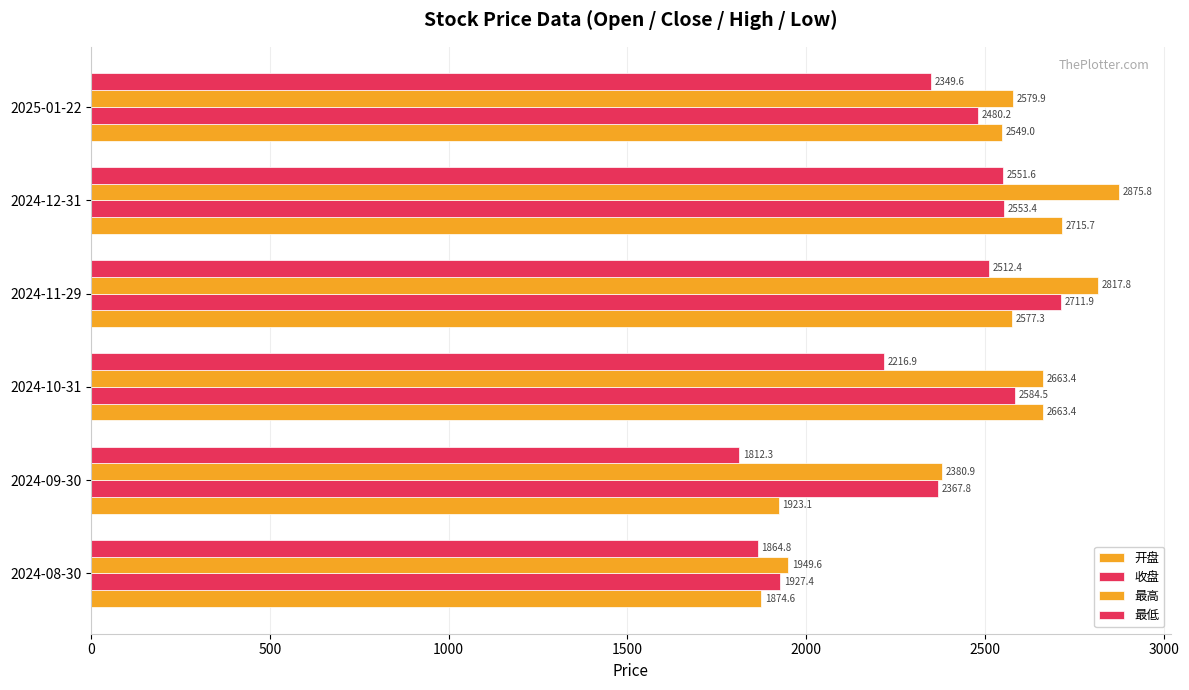

List the series in order of their peak value, lowest first.

最低, 收盘, 开盘, 最高